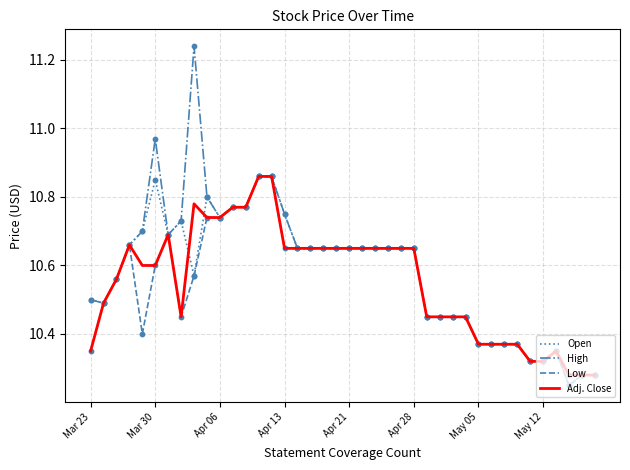

Which series has the largest total across all categories?

High